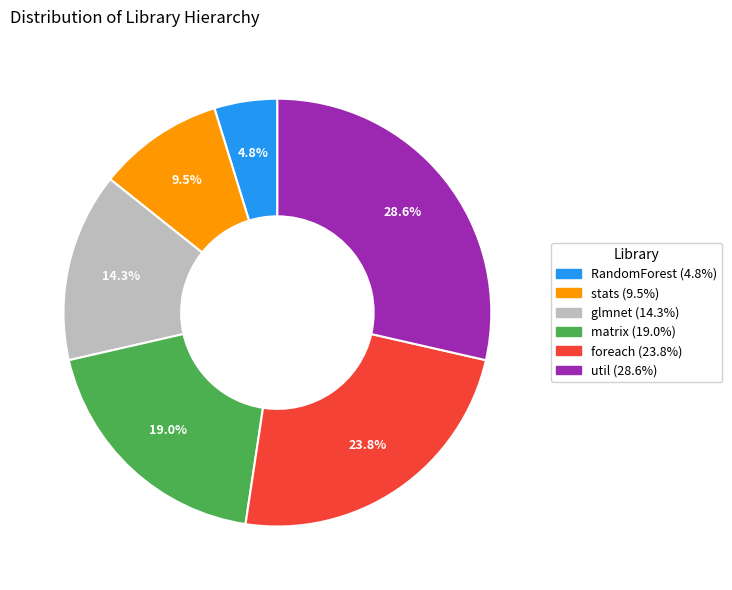

Does any single category account for the majority?

No